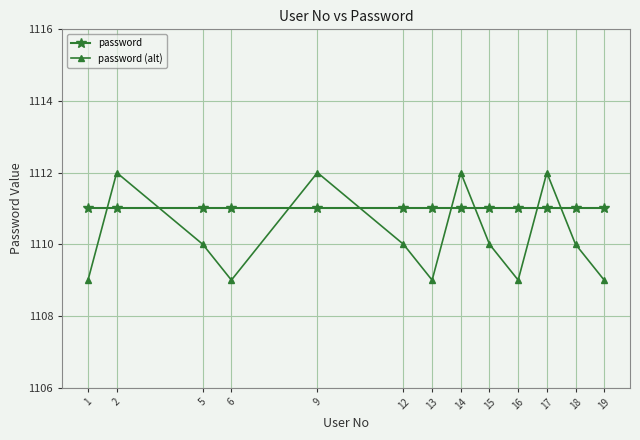

Reading left to right, list all the values displayed in this chart.

password: 1111	1111	1111	1111	1111	1111	1111	1111	1111	1111	1111	1111	1111
password (alt): 1109	1112	1110	1109	1112	1110	1109	1112	1110	1109	1112	1110	1109